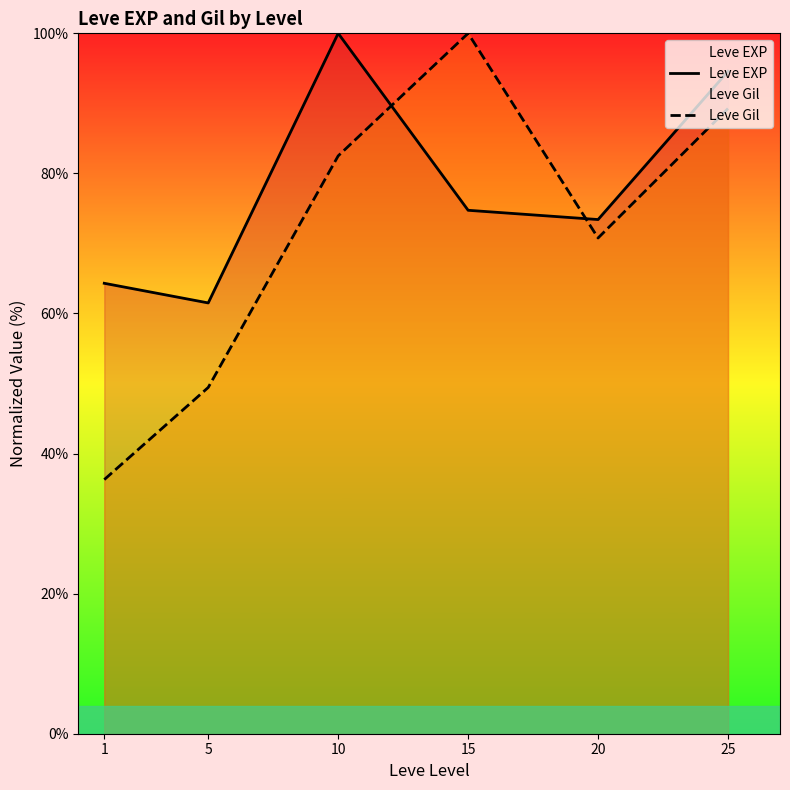

At which label does Leve EXP first exceed 74?

10